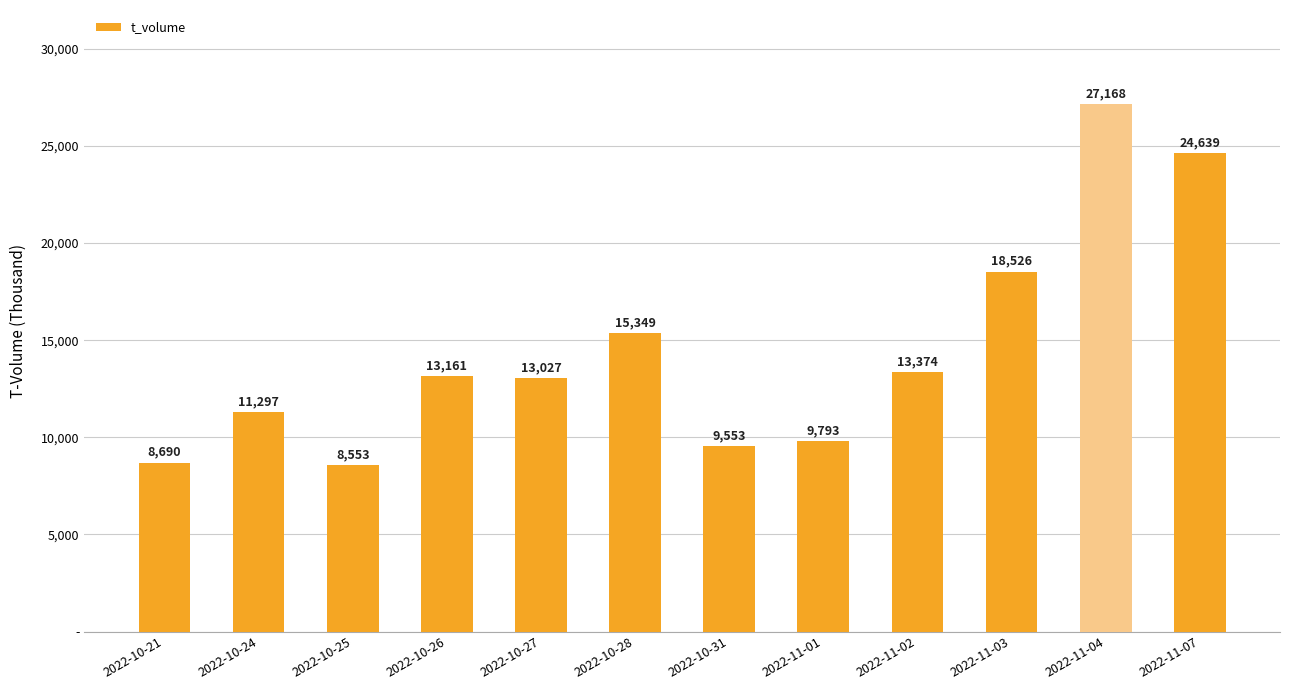

Approximately how many times larger is the value at 2022-10-28 compared to 2022-11-04?

0.6